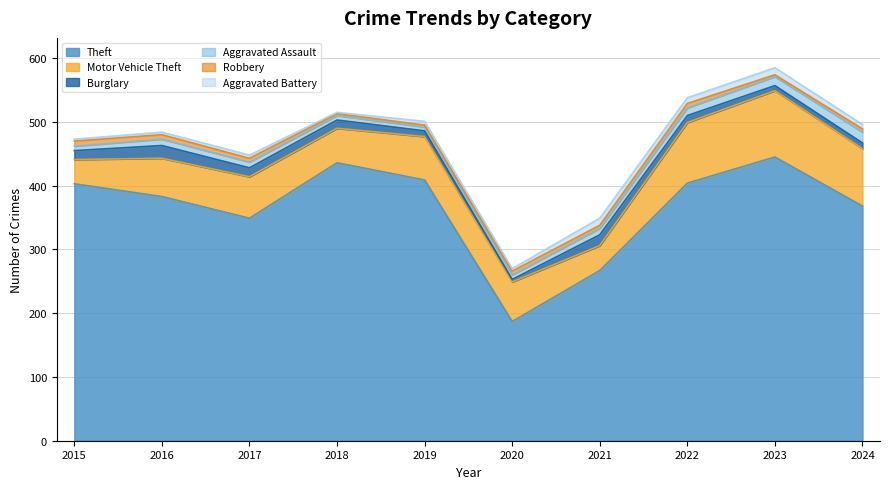

True or false: Burglary has a value of 8 at 2023.

True